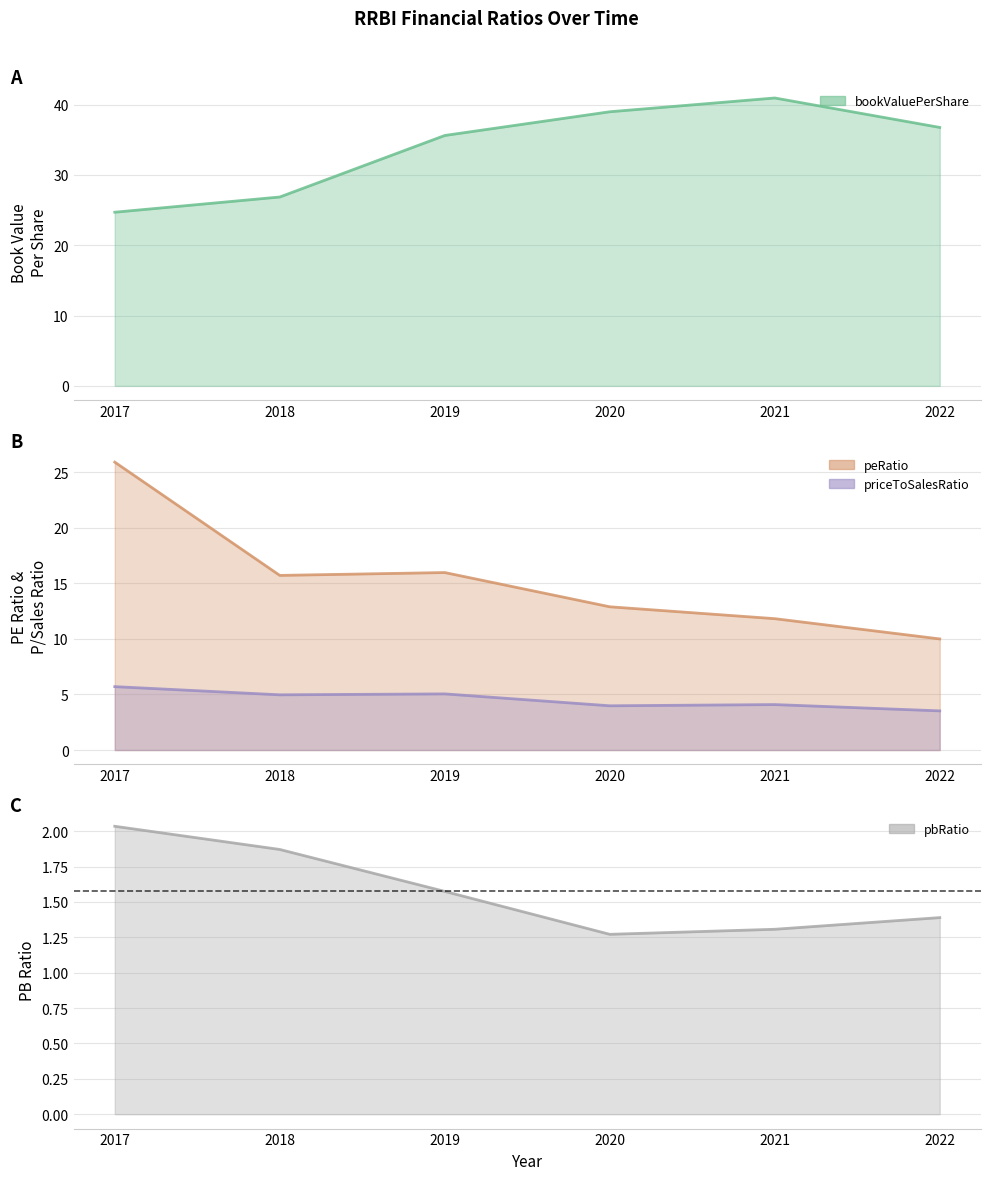

True or false: bookValuePerShare and priceToSalesRatio cross at least once.

False